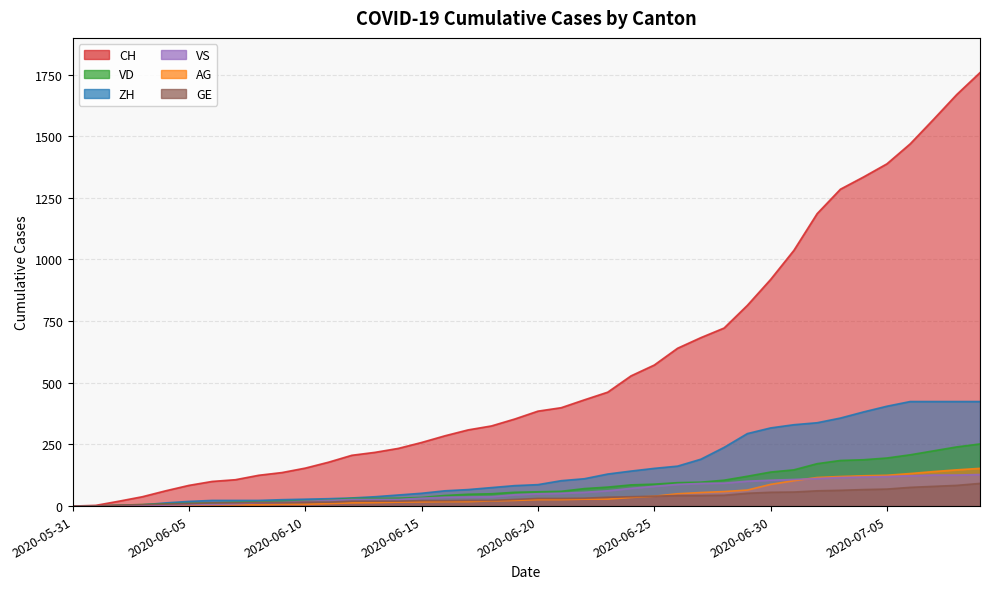

Which series changed the most between 2020-05-31 and 2020-06-28?

CH